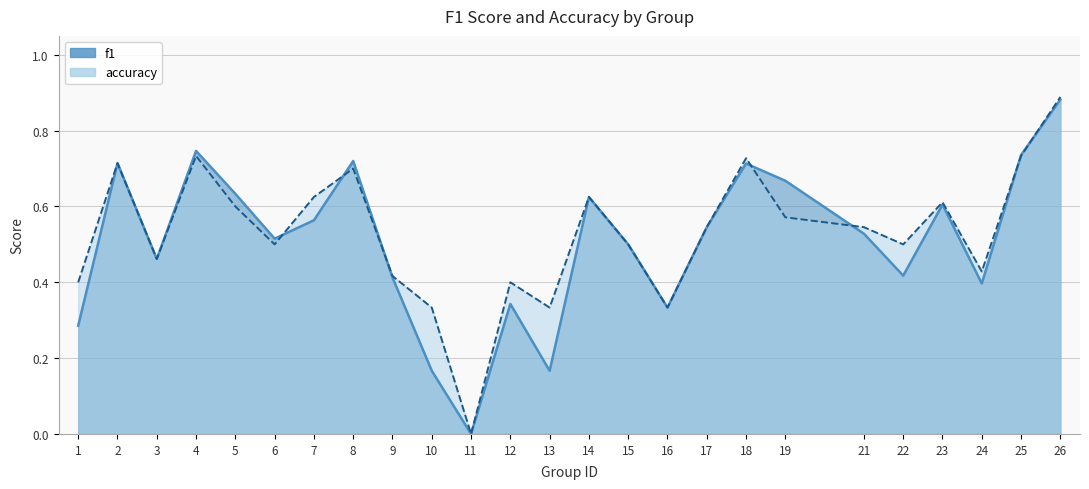

Reading left to right, list all the values displayed in this chart.

f1: 0.3	0.7	0.5	0.7	0.6	0.5	0.6	0.7	0.4	0.2	0.0	0.3	0.2	0.6	0.5	0.3	0.5	0.7	0.7	0.5	0.4	0.6	0.4	0.7	0.9
accuracy: 0.4	0.7	0.5	0.7	0.6	0.5	0.6	0.7	0.4	0.3	0.0	0.4	0.3	0.6	0.5	0.3	0.5	0.7	0.6	0.5	0.5	0.6	0.4	0.7	0.9